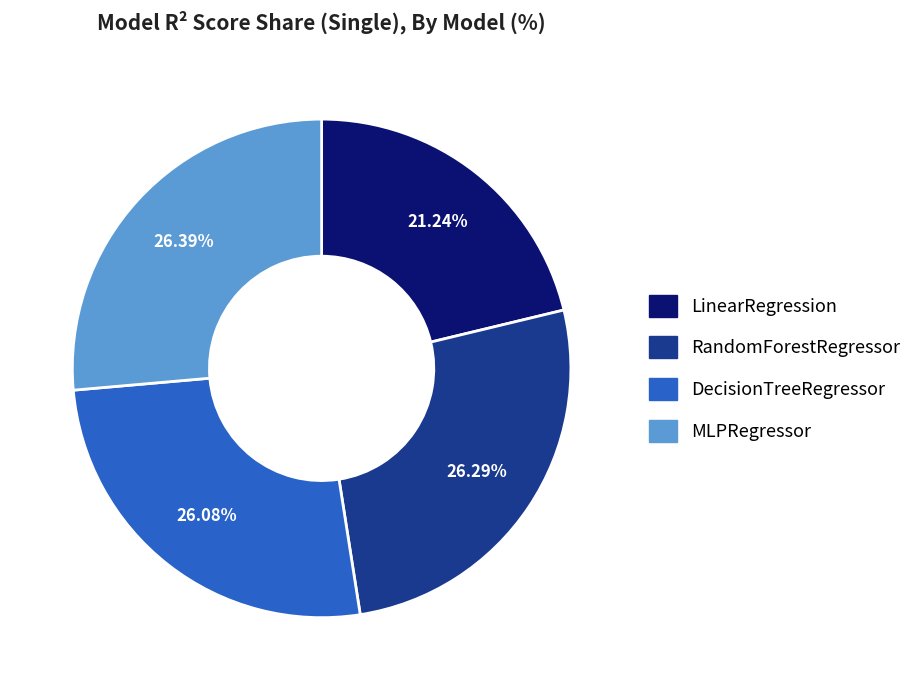

Which has a higher value, LinearRegression or RandomForestRegressor?

RandomForestRegressor